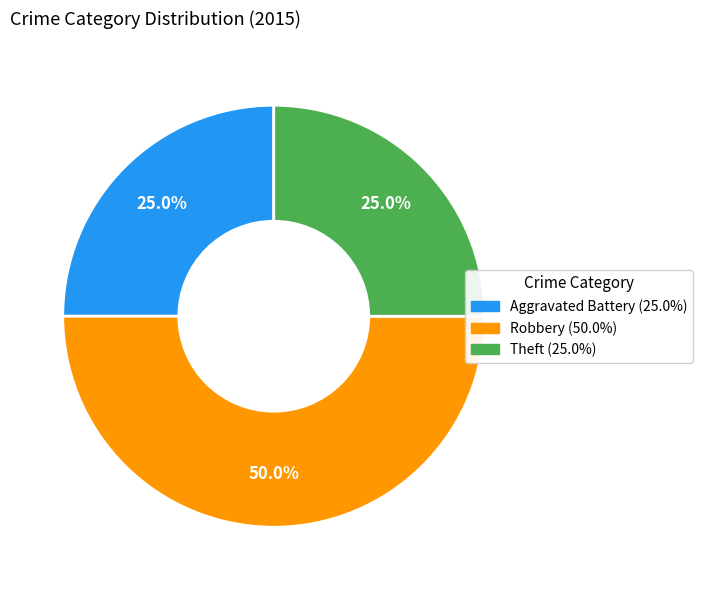

To the nearest percent, what is the average slice percentage?

33%